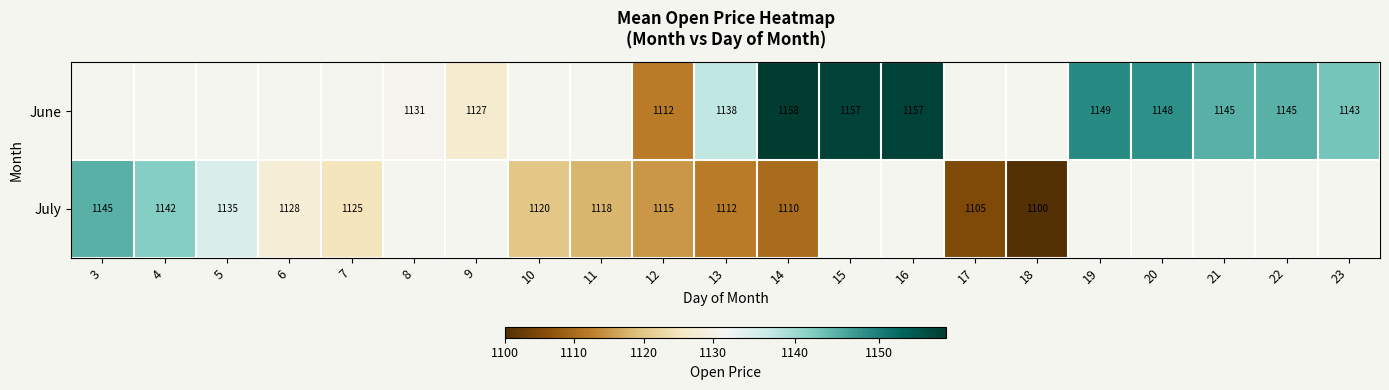

Rank the series at 13 from highest to lowest value.

June, July